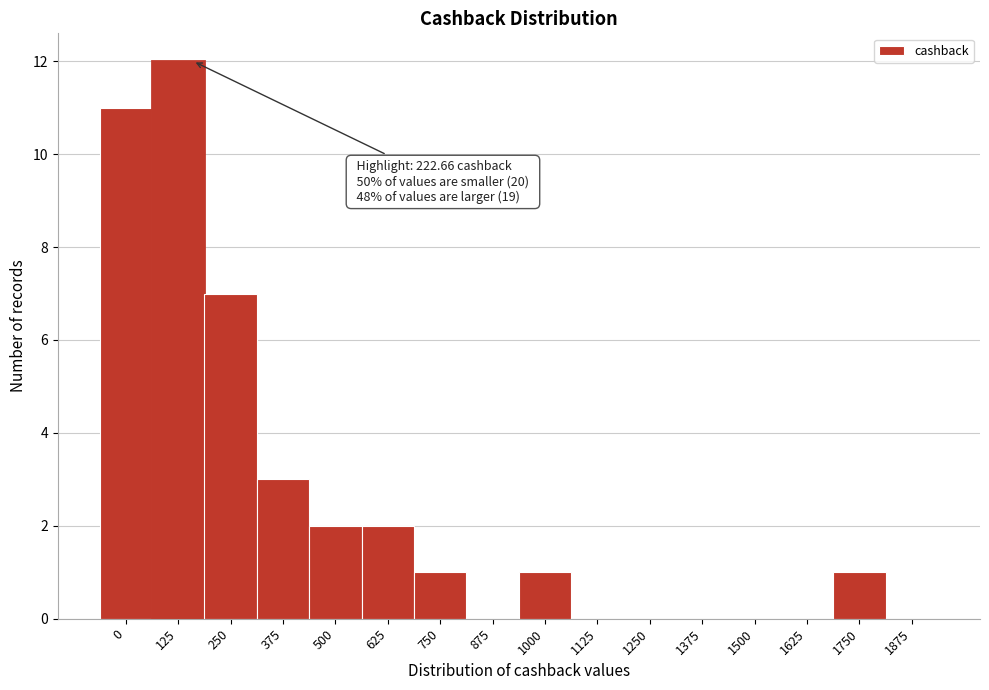

Reading right to left, transcribe all the data shown in this chart.

1875=0	1750=1	1625=0	1500=0	1375=0	1250=0	1125=0	1000=1	875=0	750=1	625=2	500=2	375=3	250=7	125=12	0=11